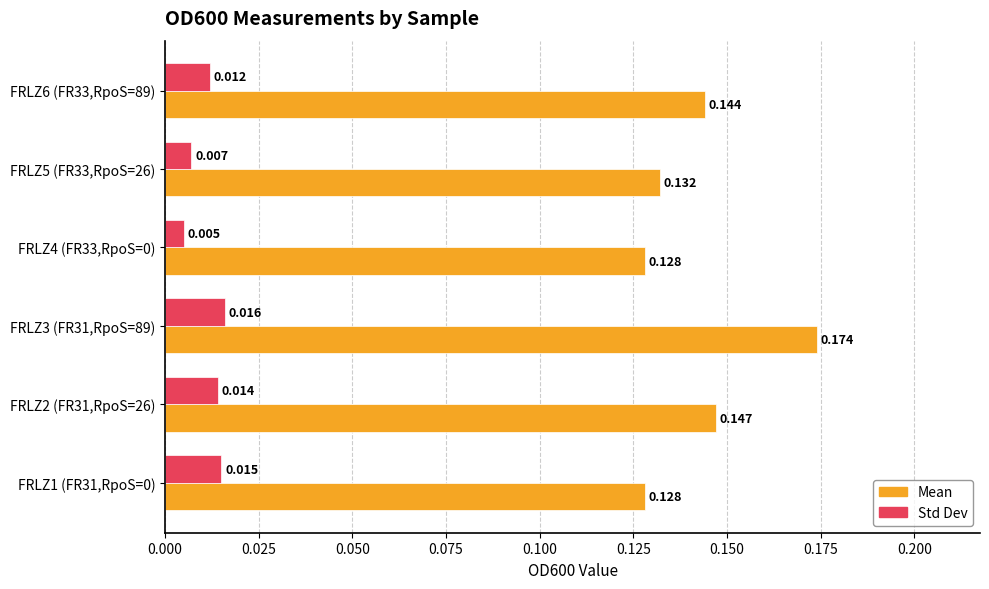

At how many categories does at least one series exceed 0?

6